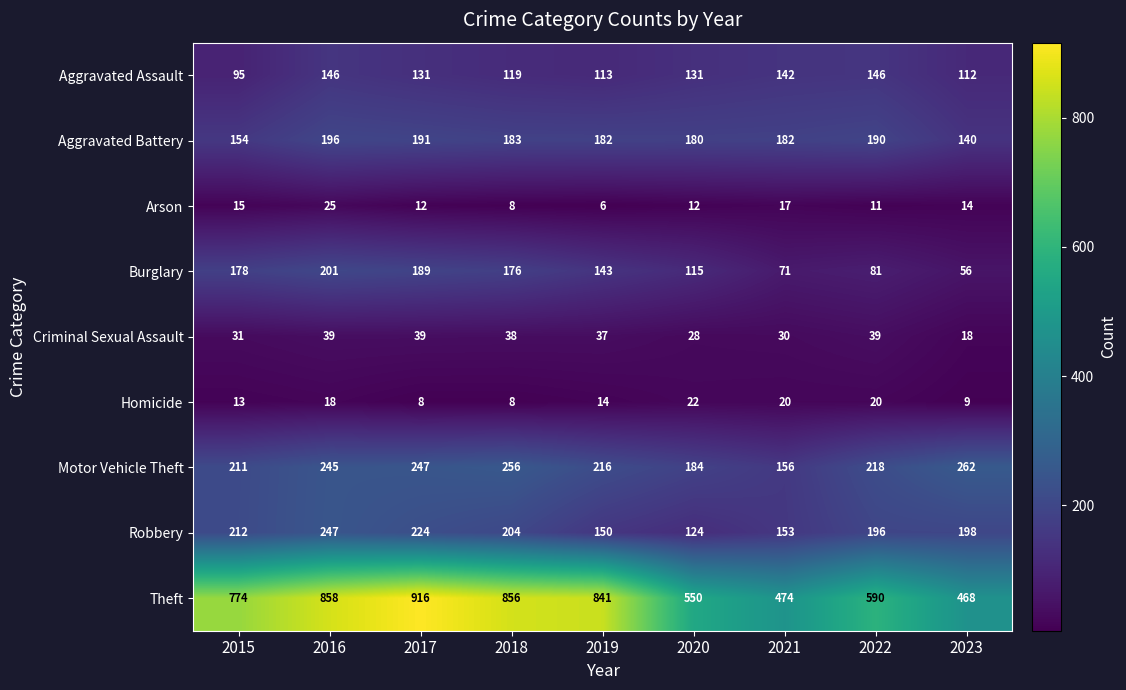

At 2022, list the series in order from largest to smallest.

Theft, Motor Vehicle Theft, Robbery, Aggravated Battery, Aggravated Assault, Burglary, Criminal Sexual Assault, Homicide, Arson